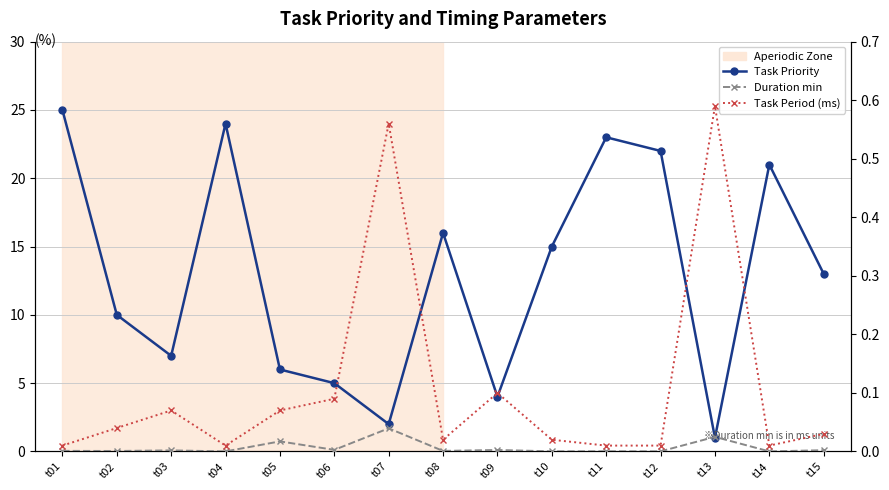

Count the number of data series in this chart.

3